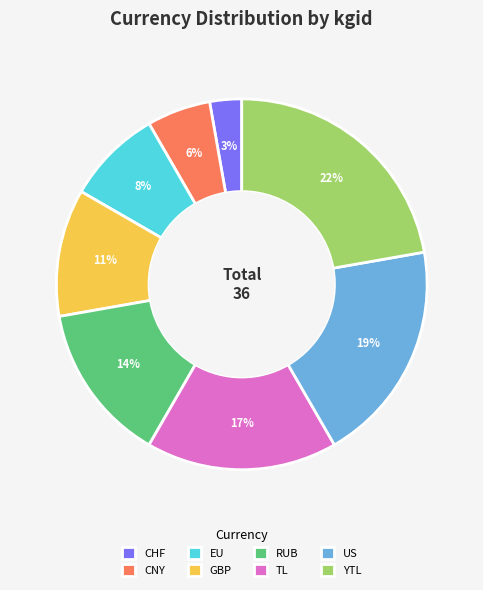

Rank the categories by value from highest to lowest.

YTL, US, TL, RUB, GBP, EU, CNY, CHF